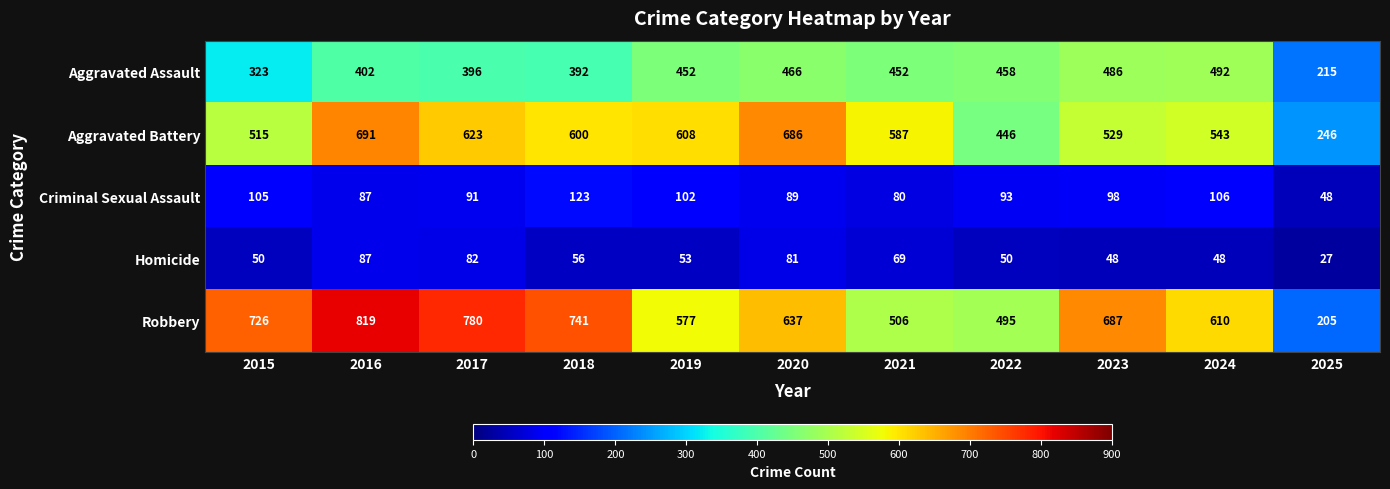

At 2021, list the series in order from largest to smallest.

Aggravated Battery, Robbery, Aggravated Assault, Criminal Sexual Assault, Homicide